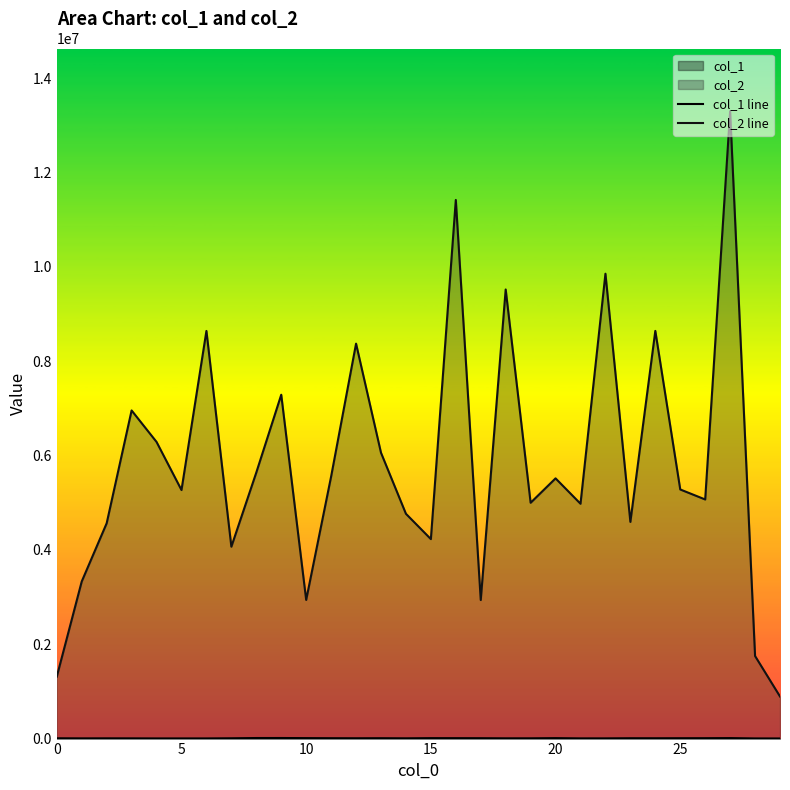

Does the chart display data point markers on the line(s)?

No